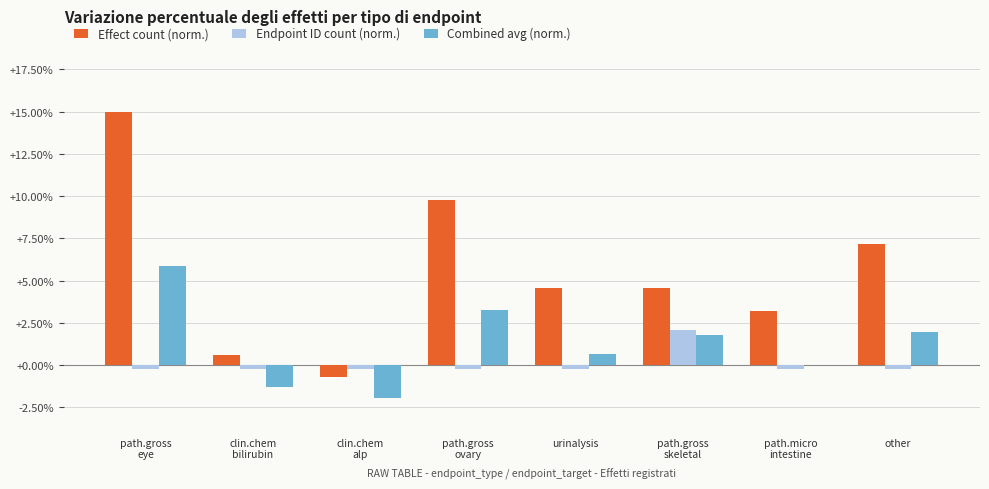

Are the bars grouped side by side (vs. stacked)?

Yes